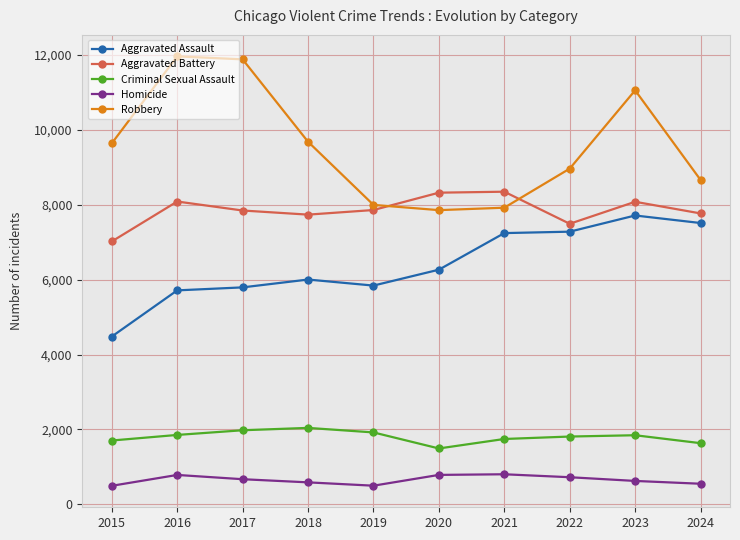

The value of Aggravated Battery at 2019 is 13994. True or false?

False